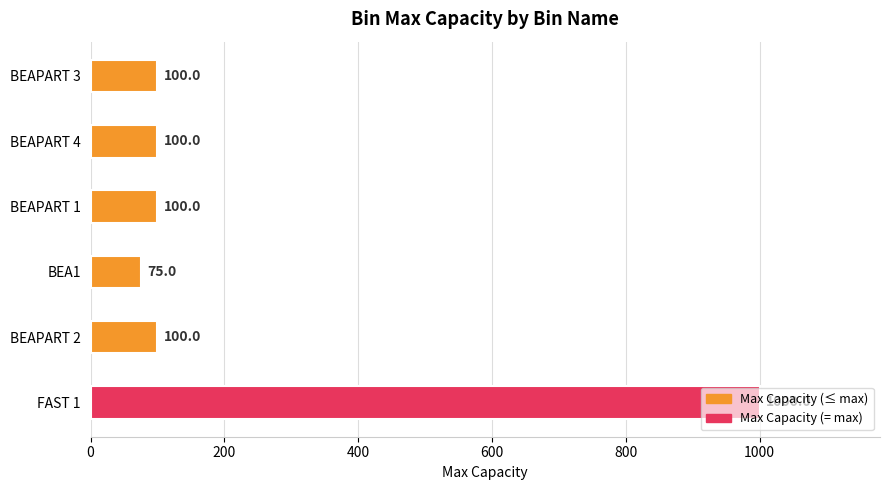

What is the ratio of the value at BEAPART 3 to the value at BEA1?

1.3